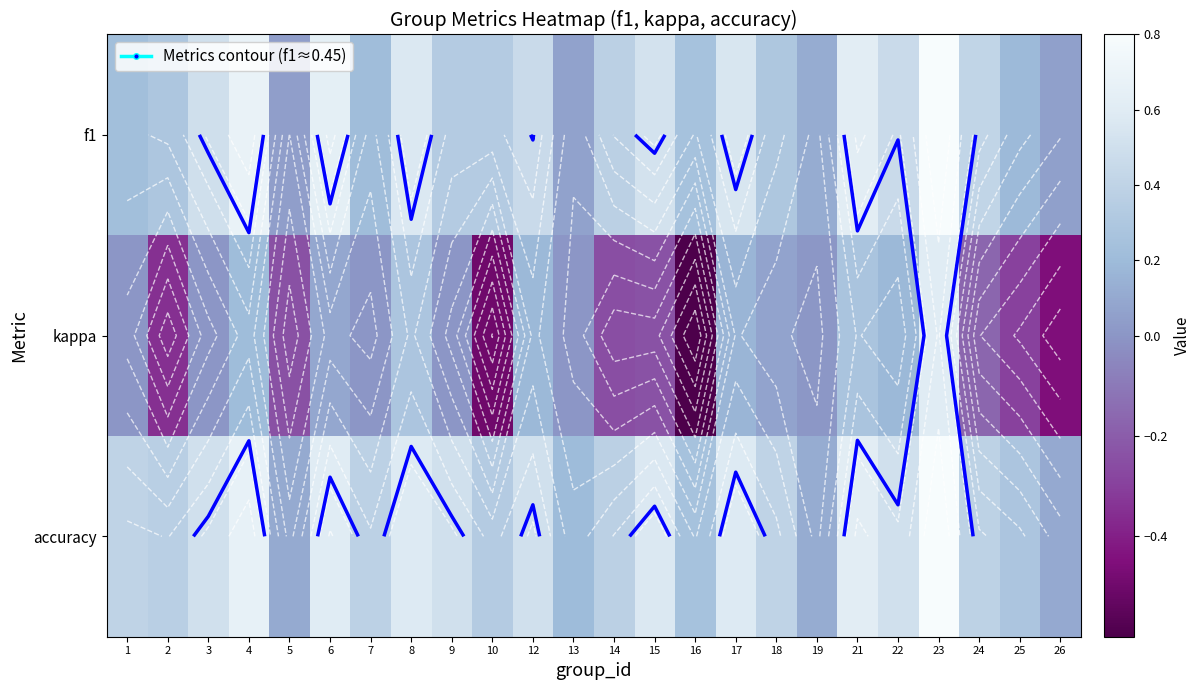

The f1 series shows 0.0 at 5. True or false?

True